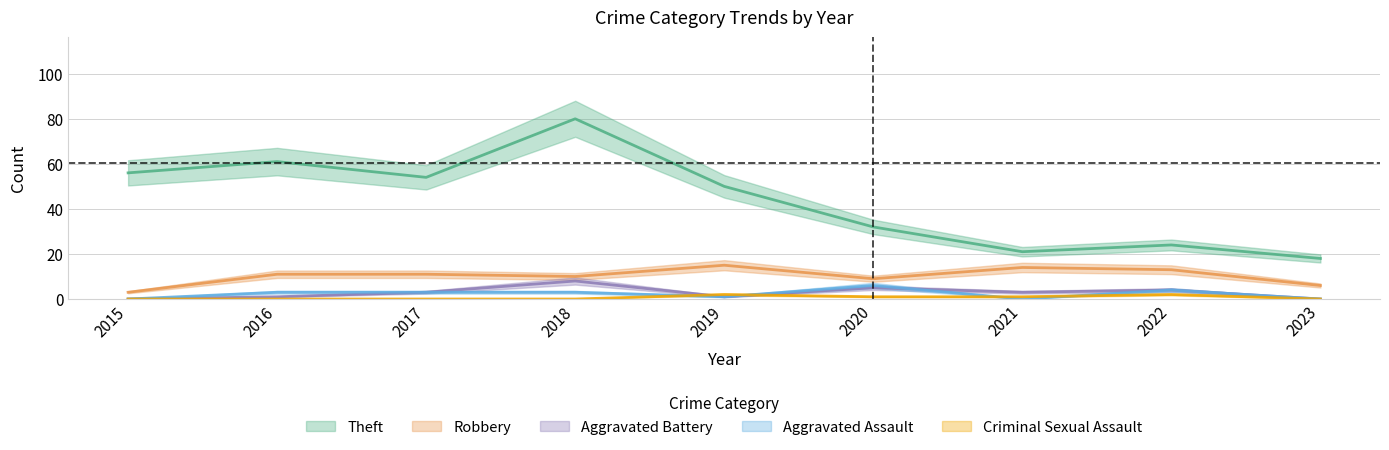

Rank the series at 2022 from lowest to highest value.

Criminal Sexual Assault, Aggravated Battery, Aggravated Assault, Robbery, Theft